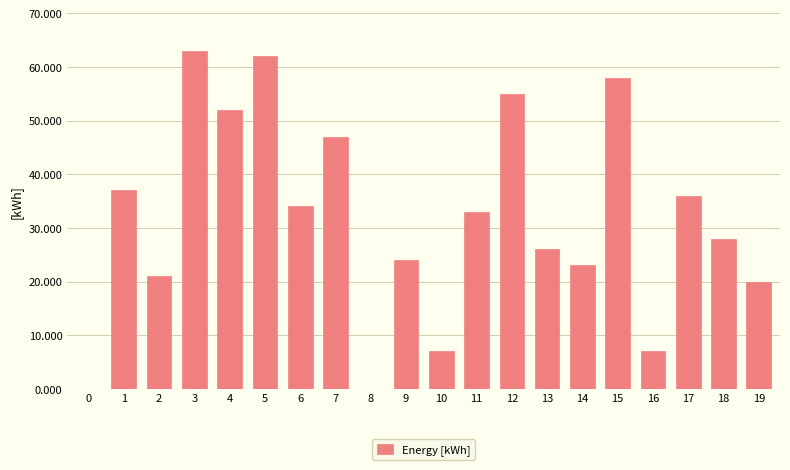

Approximately how many times larger is the value at 13 compared to 12?

0.5